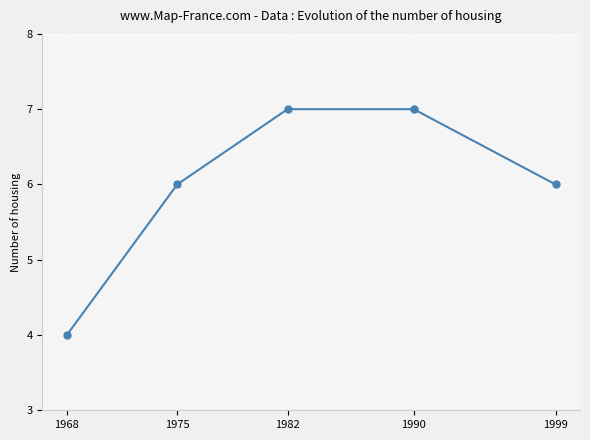

What is the value of the 3rd point from the left?

7